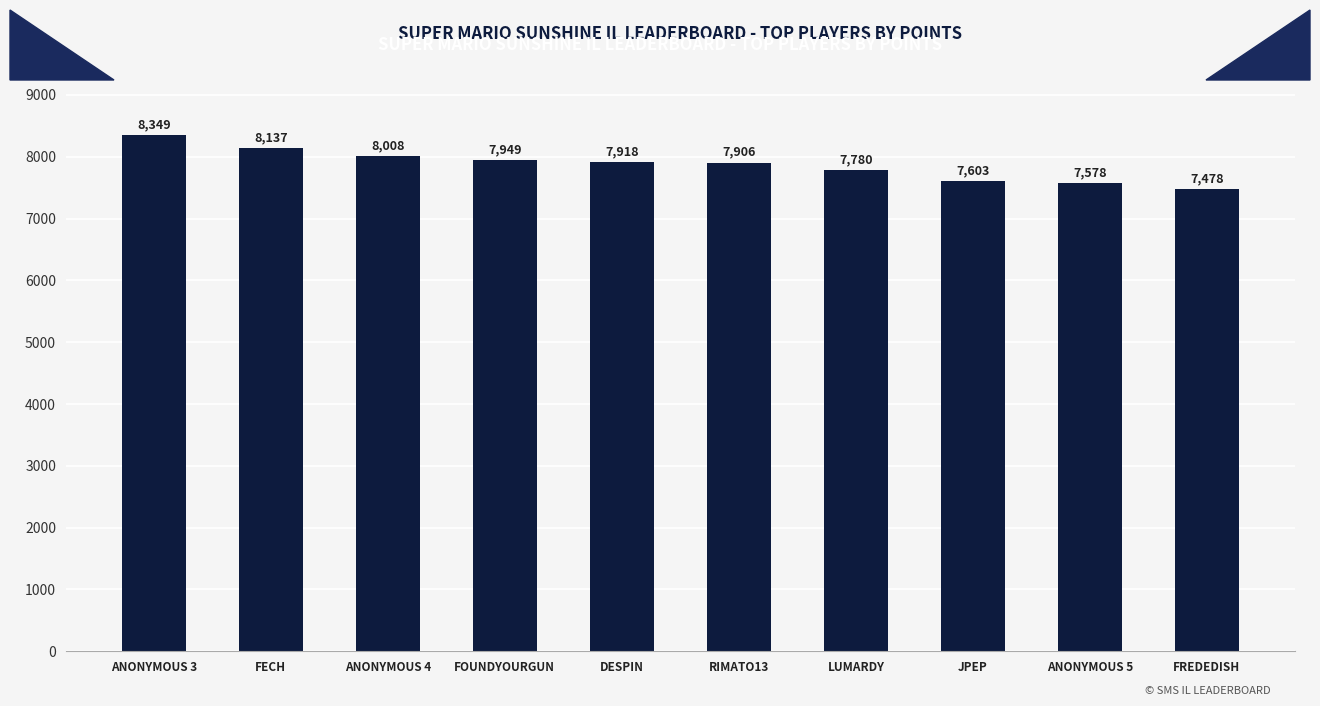

List the labels in order of value, largest first.

ANONYMOUS 3, FECH, ANONYMOUS 4, FOUNDYOURGUN, DESPIN, RIMATO13, LUMARDY, JPEP, ANONYMOUS 5, FREDEDISH